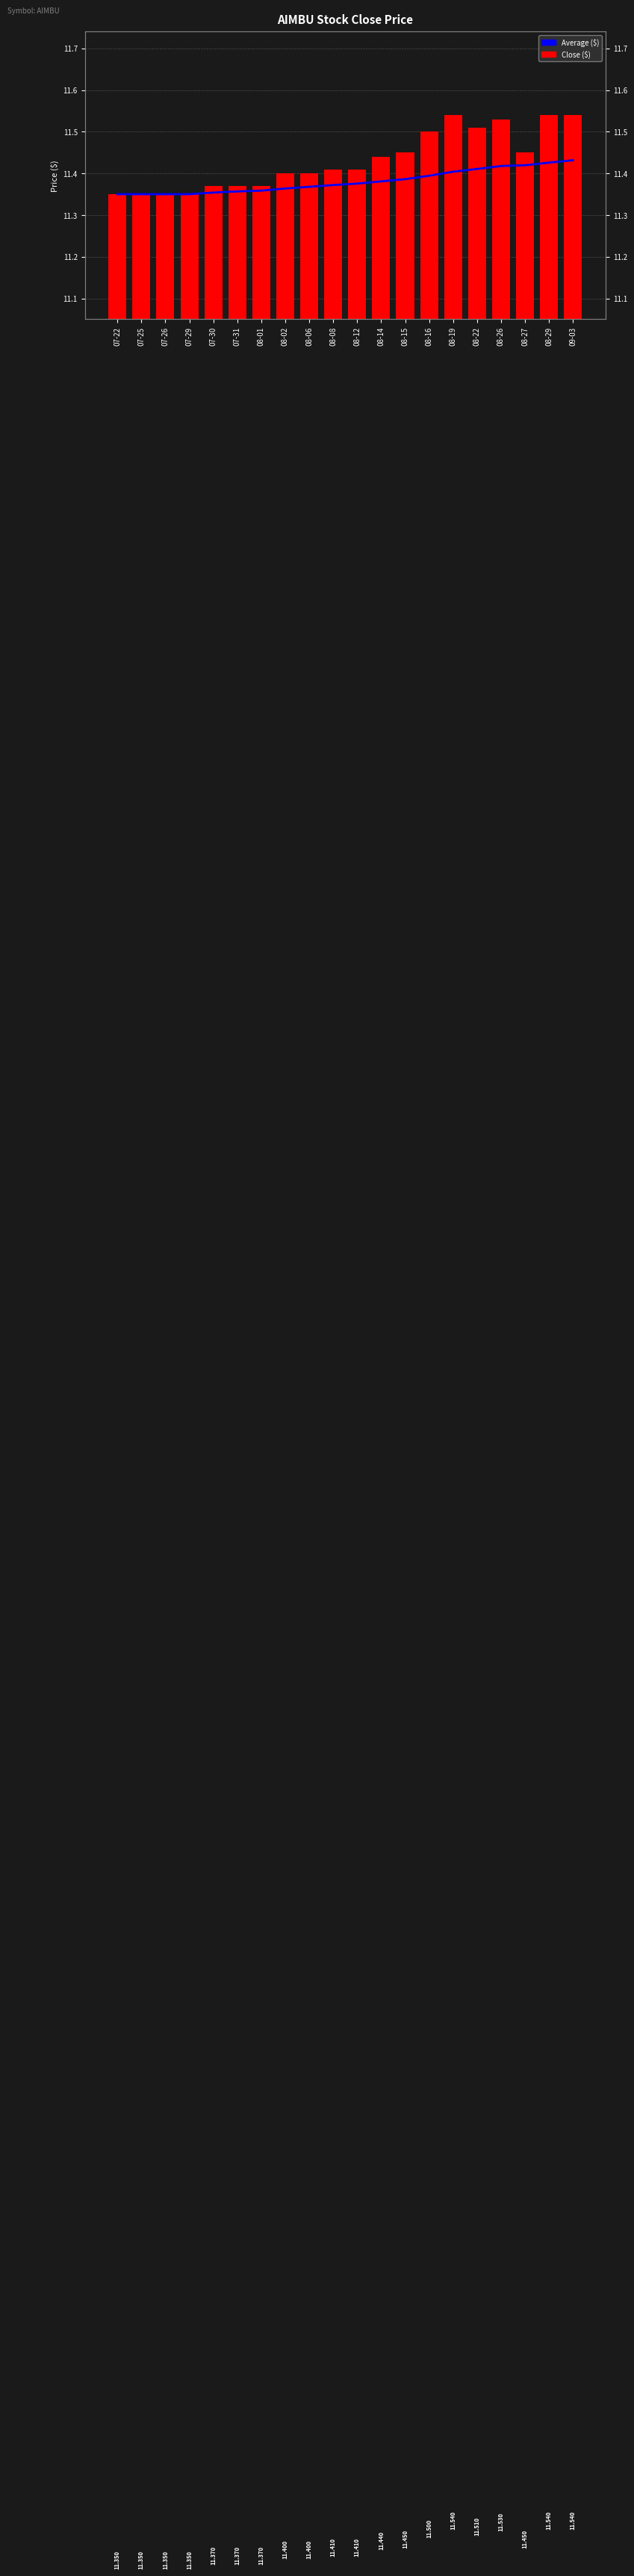

At 07-29, list the series in order from largest to smallest.

Average ($), Close ($)